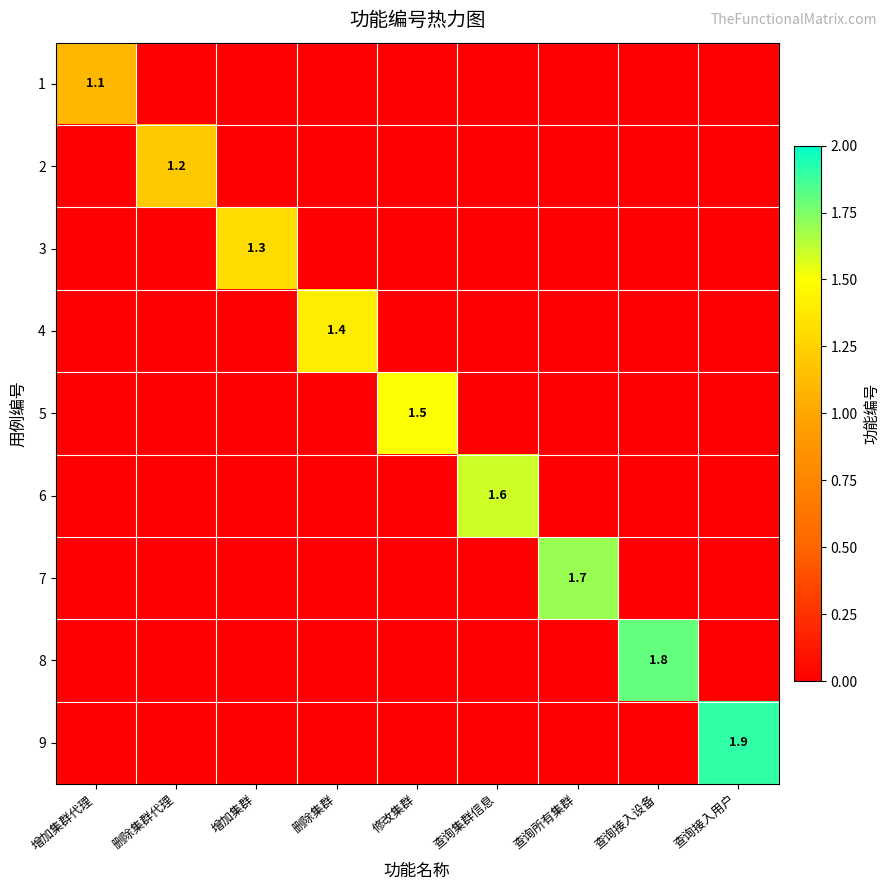

True or false: 2 has a value of 1.2 at 删除集群代理.

True